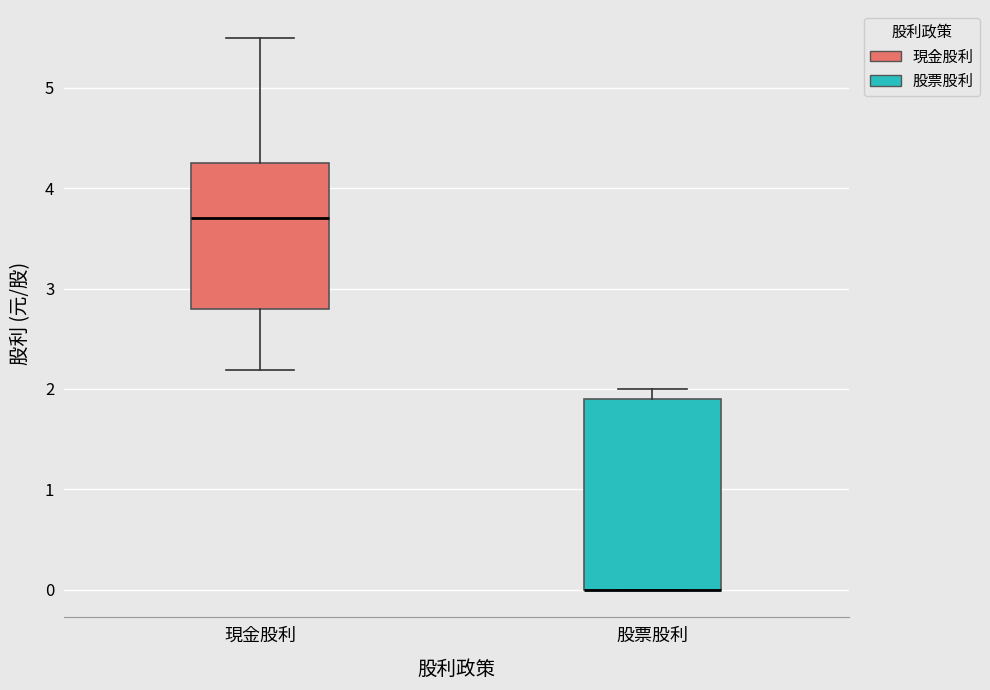

Comparing the boxes themselves (not the whiskers), which one is the tallest?

股票股利